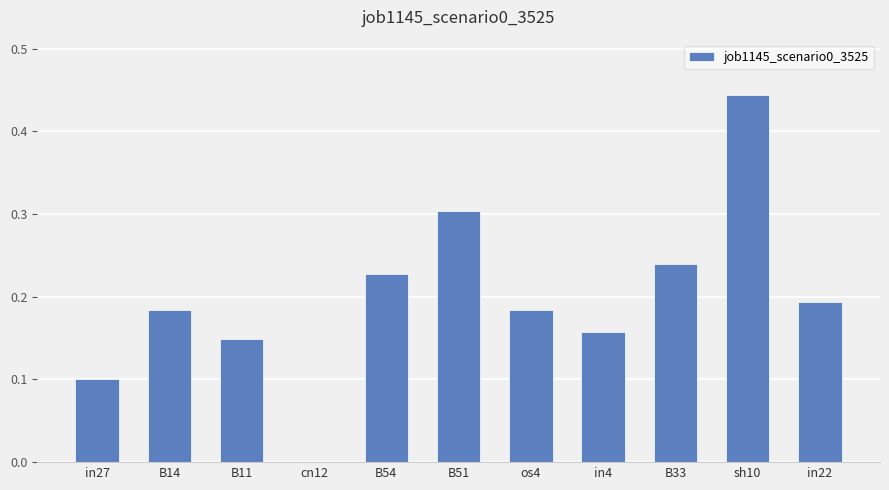

The chart shows a value of 0.1 at in4. True or false?

False